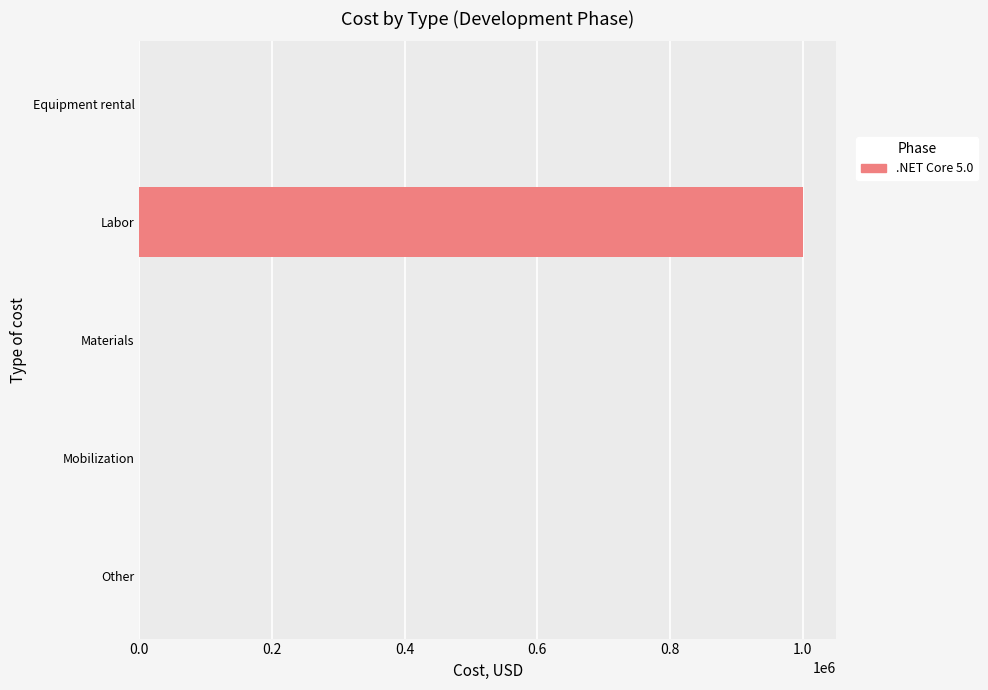

Which label corresponds to the largest value in the chart?

Labor